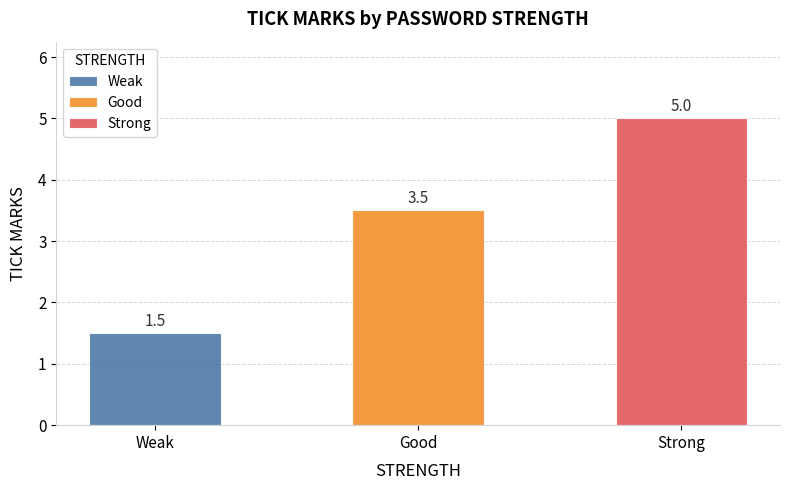

What is the change in value from Weak to Good?

+2